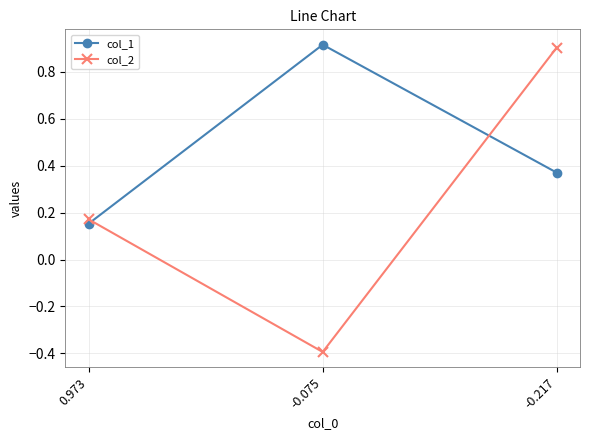

Which category has the lowest value across all series?

-0.075